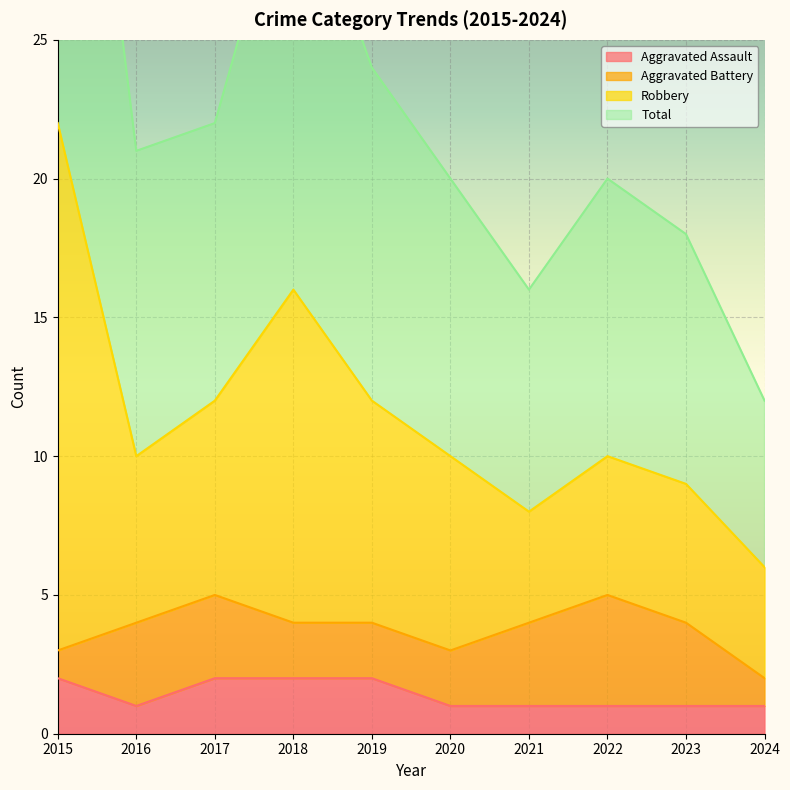

What is the total value across all series at 2015?

68